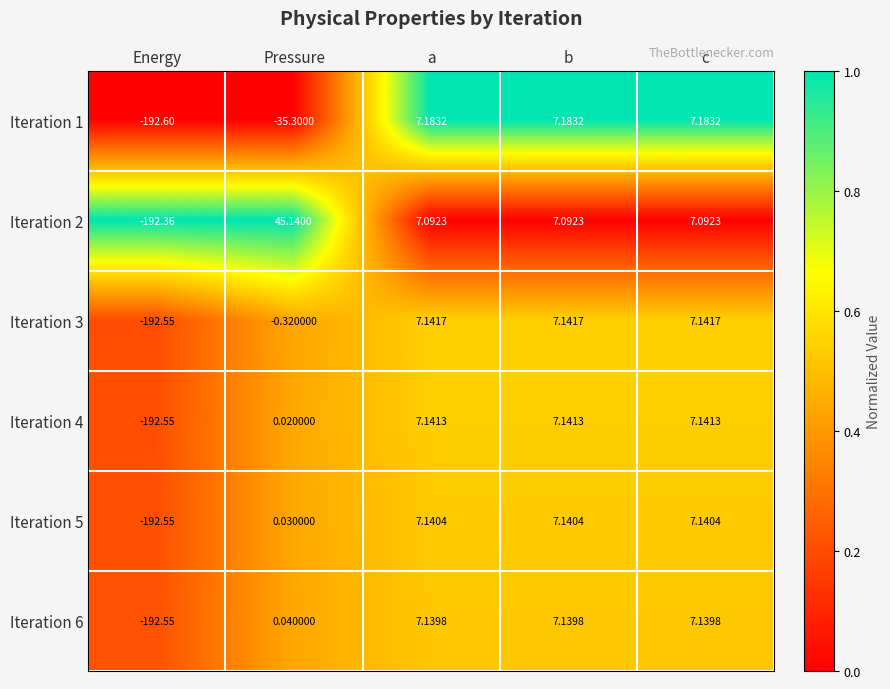

At which label does Iteration 6 first exceed 7?

a